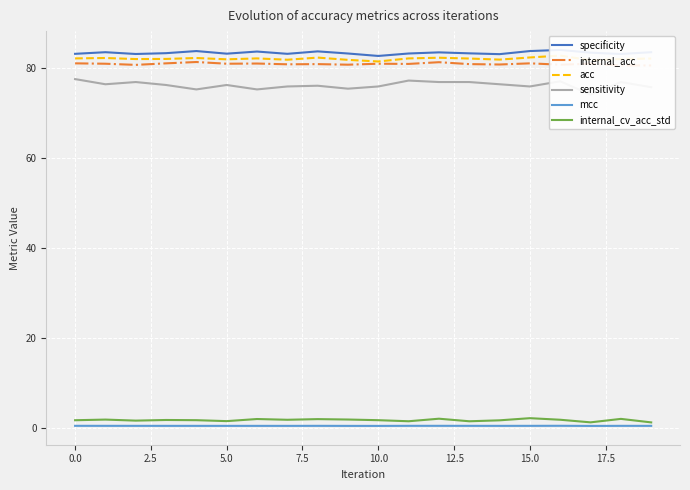

The mcc series shows 0.5 at 10.0. True or false?

True